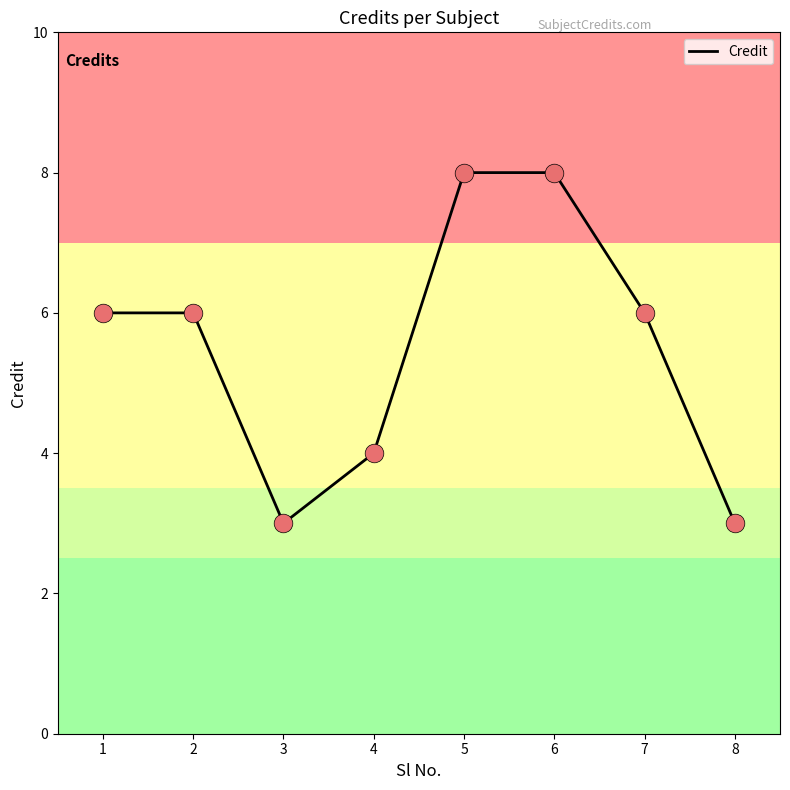

What is the change in value from 4 to 7?

+2